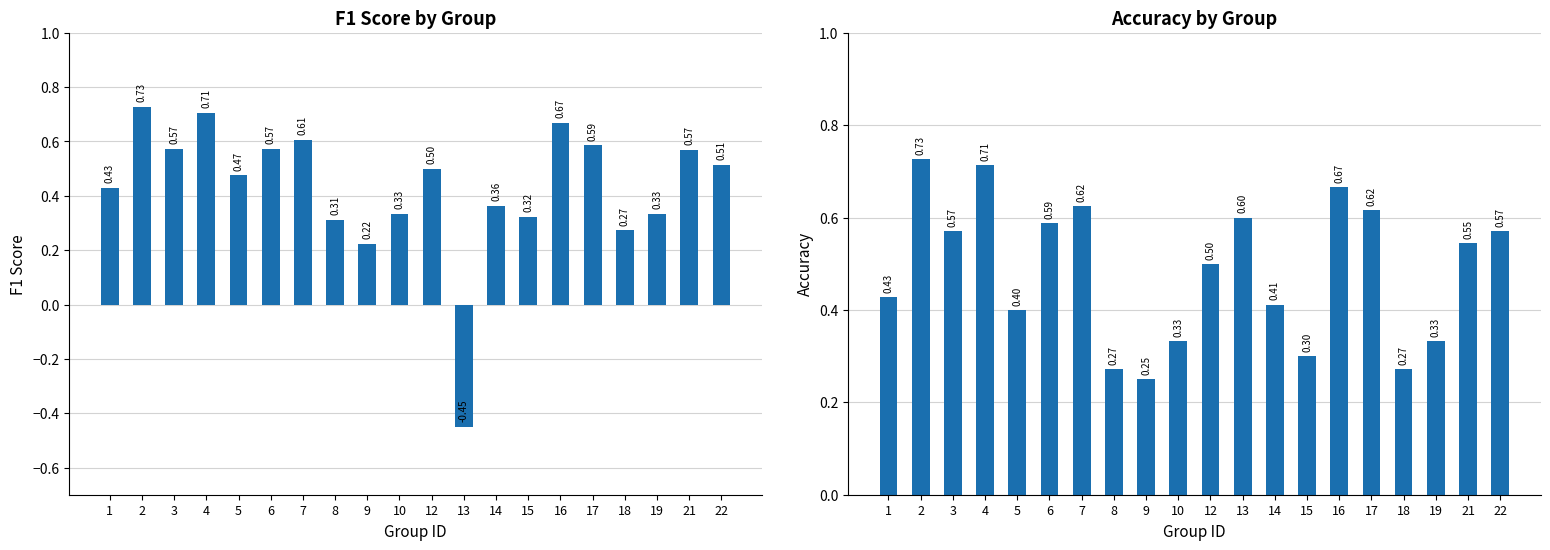

The value of f1 at 3 is 1.0. True or false?

False